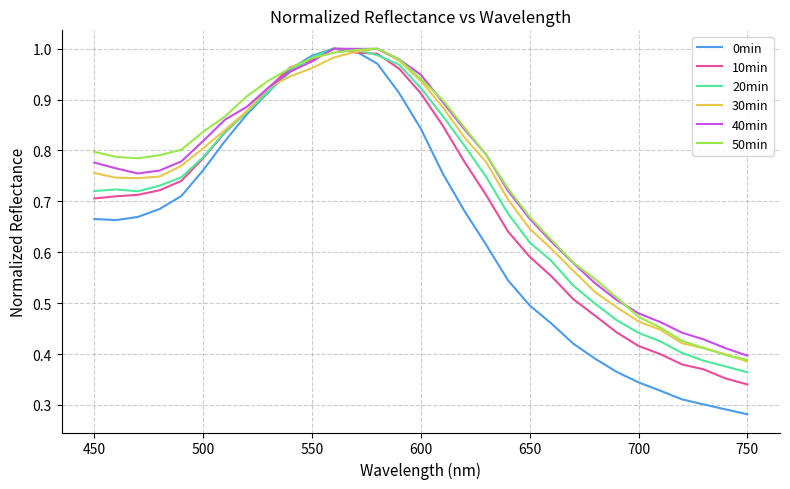

Which series has the largest range (max minus min)?

0min